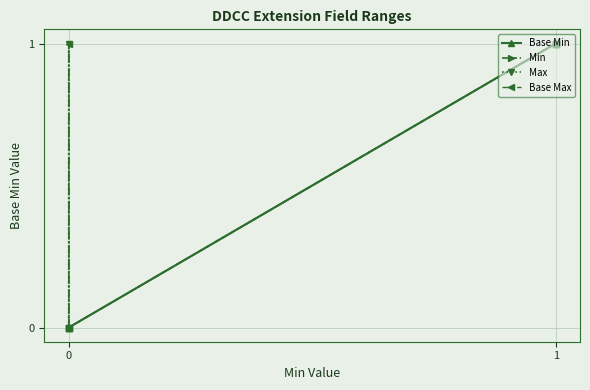

At which category does the chart reach its peak across all series?

1